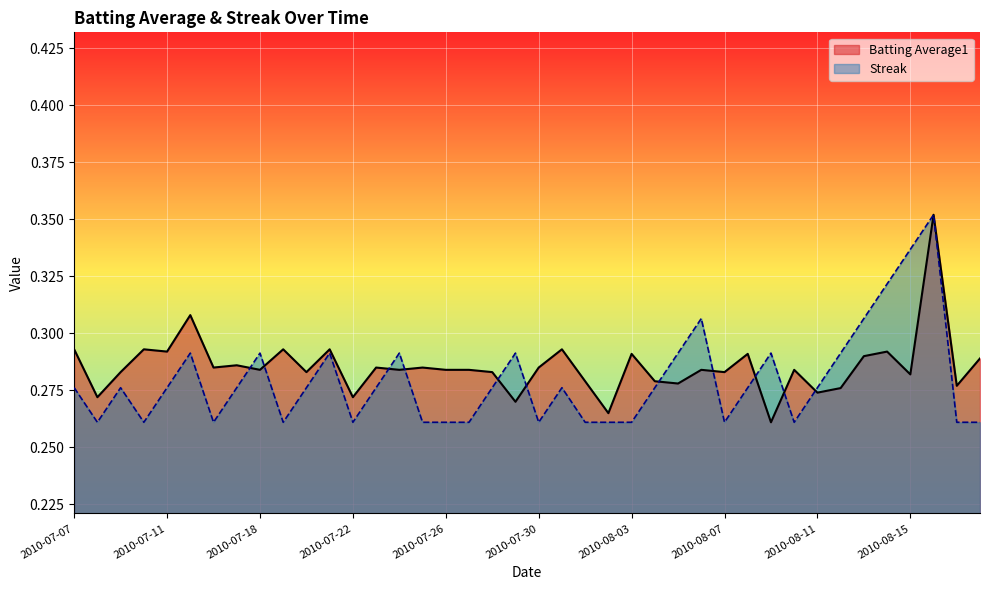

Is it true that Streak equals 0.4 at 2010-07-21?

False